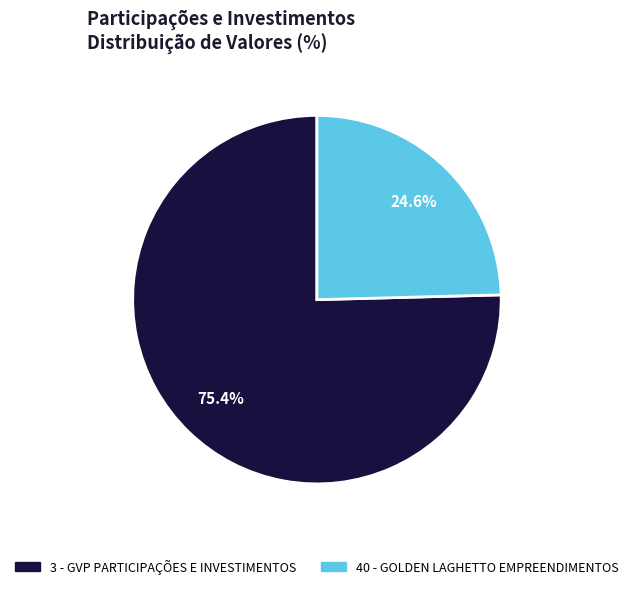

Which category accounts for the majority?

3 - GVP PARTICIPAÇÕES E INVESTIMENTOS